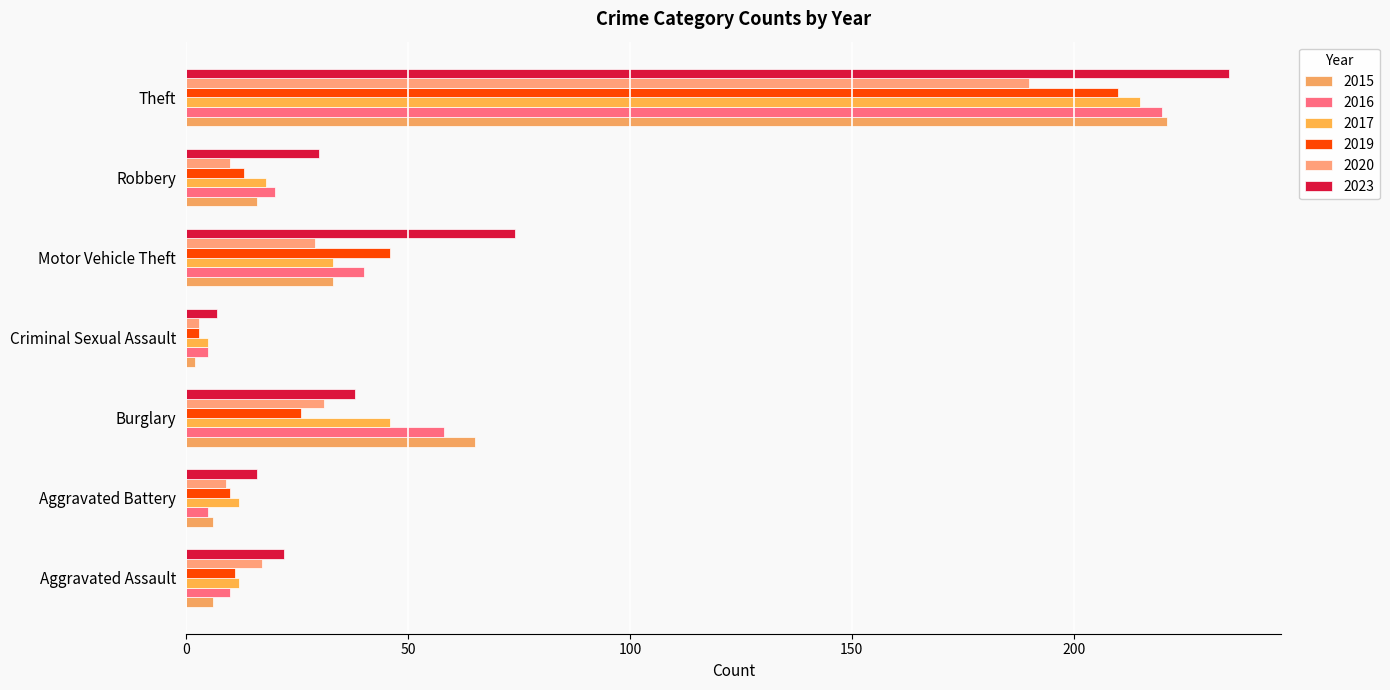

True or false: 2017 has a value of 46 at Burglary.

True